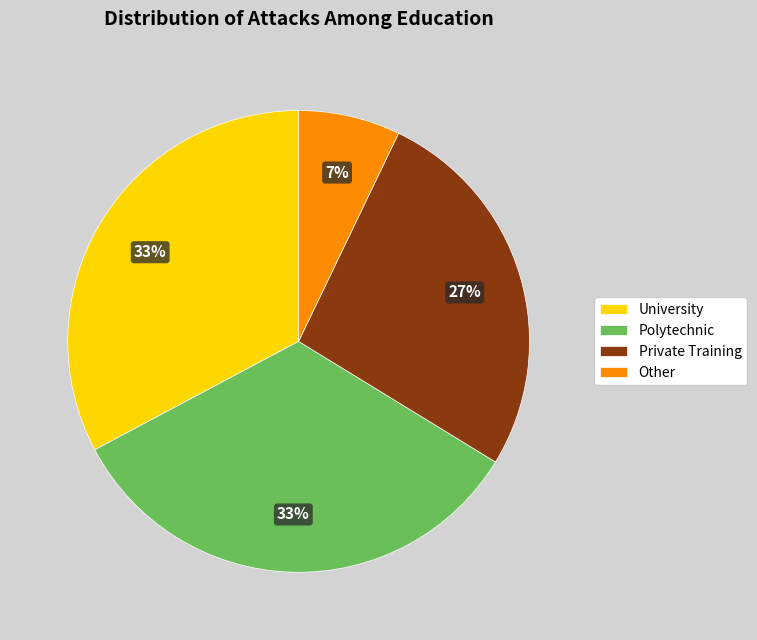

Is it true that Private Training is 27% of the pie?

True